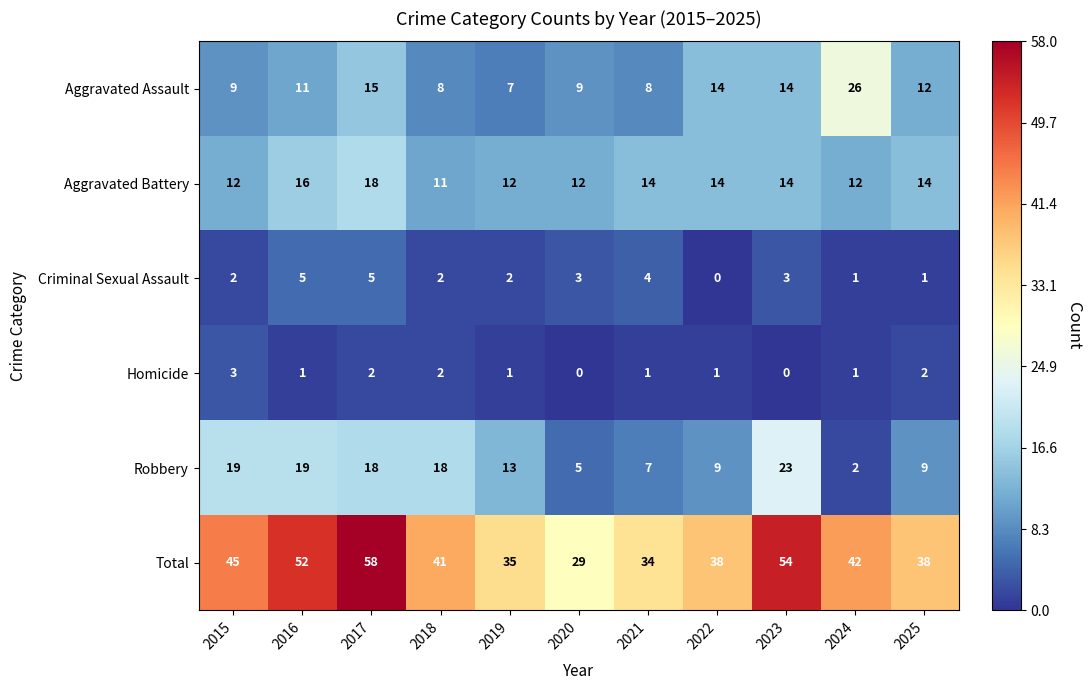

The Aggravated Battery series shows 14 at 2021. True or false?

True